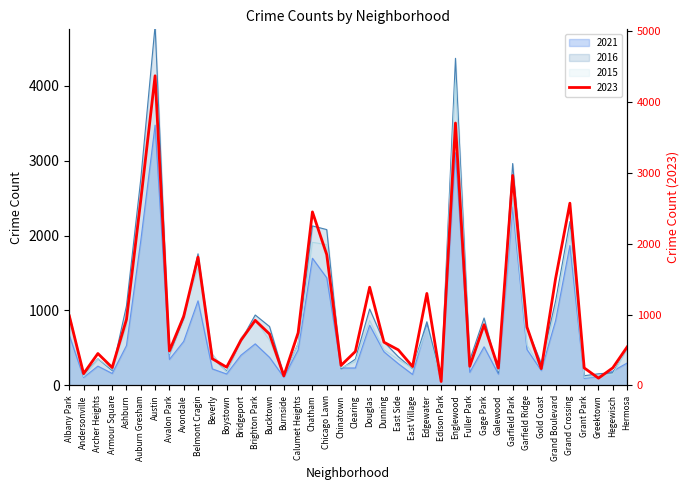

What is the maximum value shown in the chart?

4800